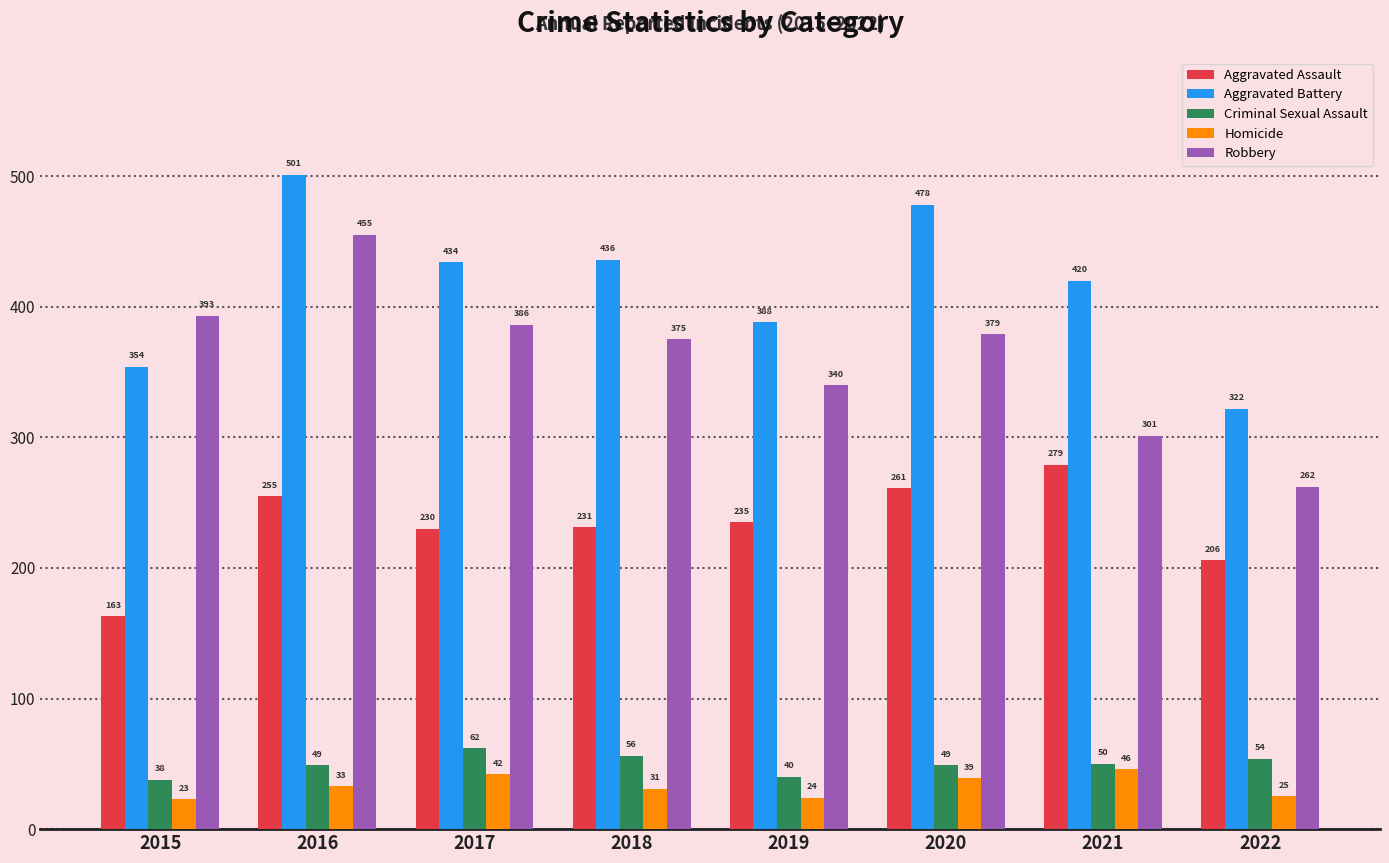

How many series are shown in this chart?

5